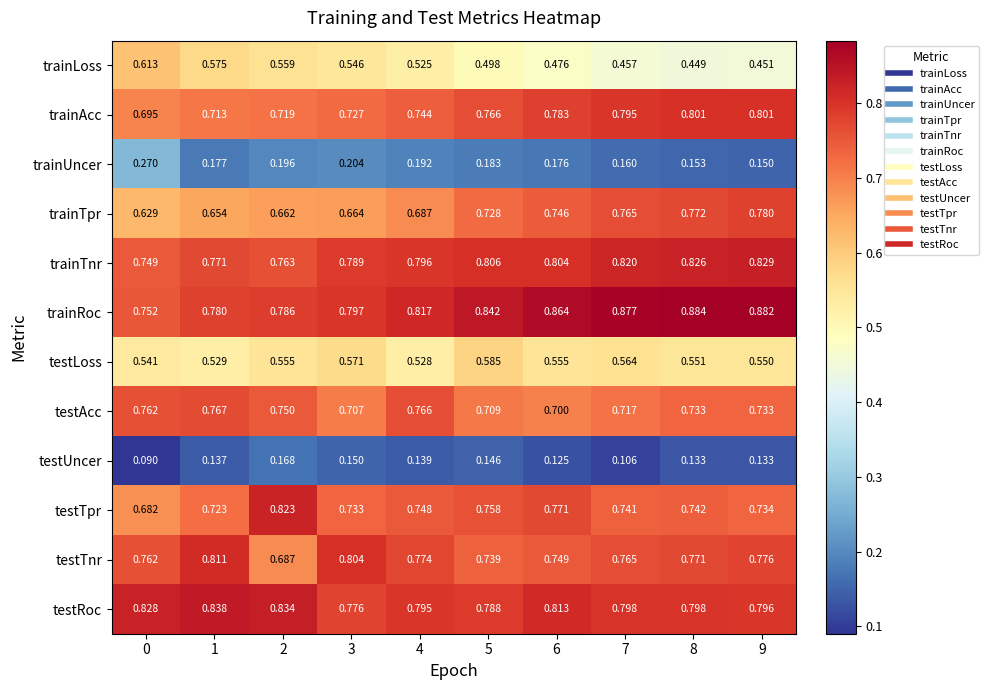

At which category is the sum across all series the highest?

9